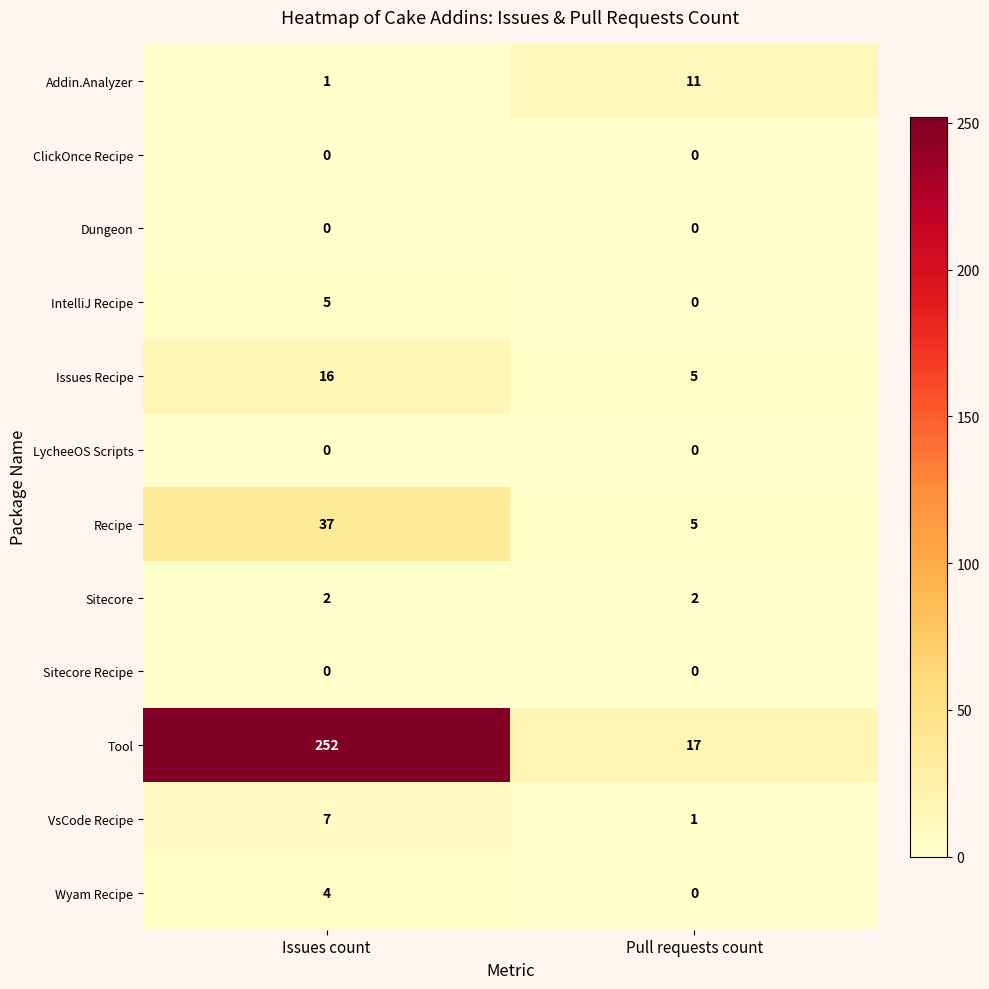

At which category is the sum across all series the highest?

Issues count